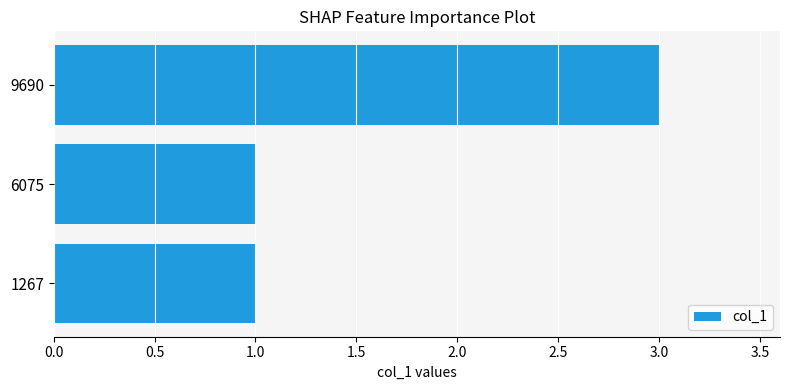

Are the bars horizontal?

Yes